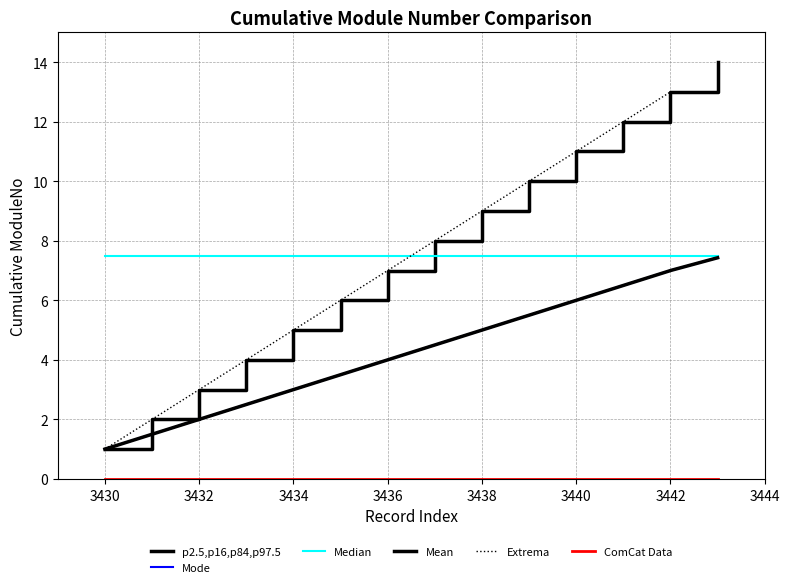

At which label does the data first exceed 8?

3438